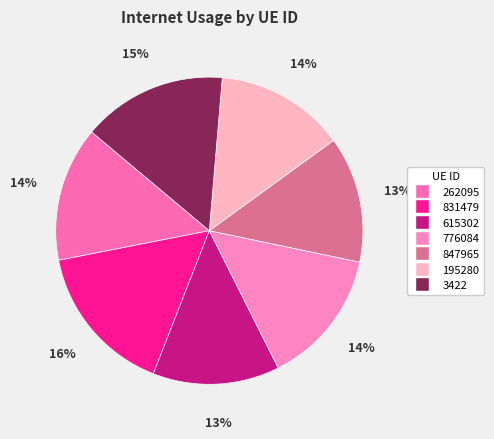

Rank the categories by value from highest to lowest.

831479, 3422, 776084, 262095, 195280, 615302, 847965